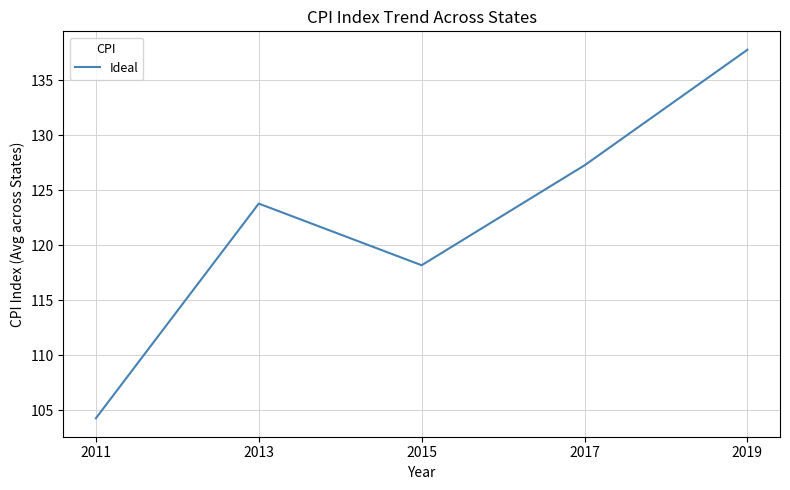

Is it true that the value at 2017 is 25.9?

False